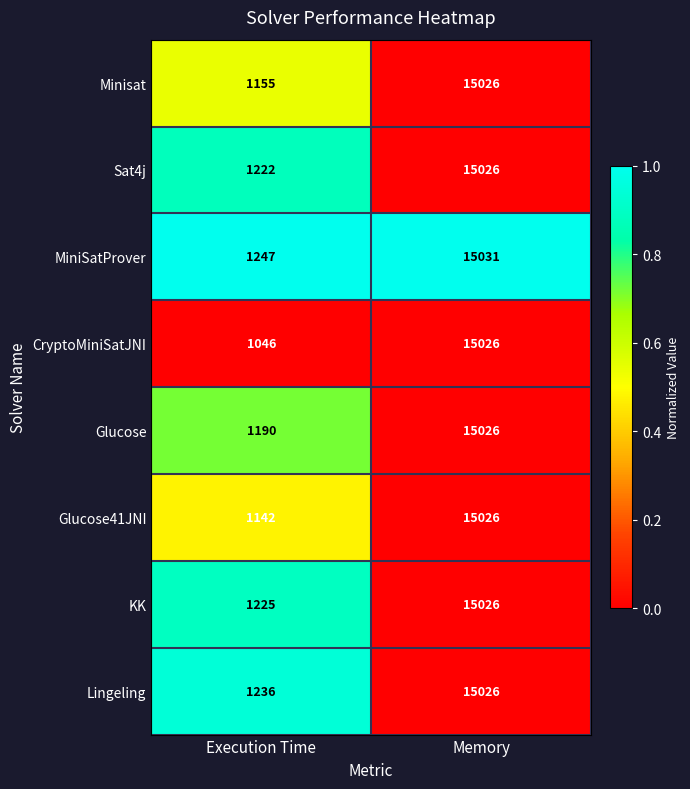

Which series has the widest spread of values?

CryptoMiniSatJNI